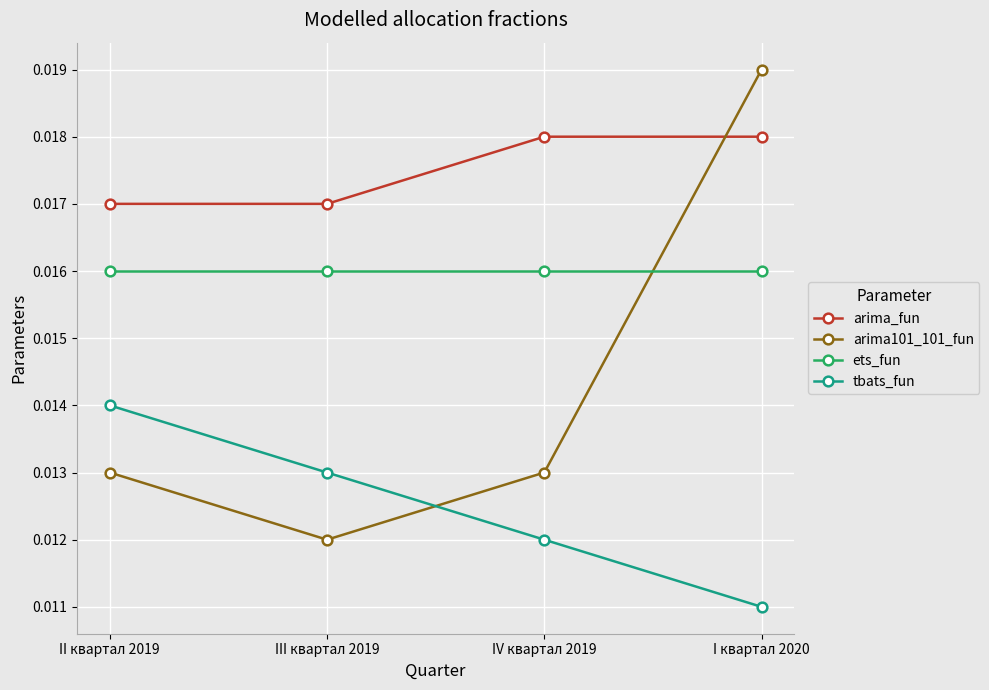

Is this an area chart (filled region under the line)?

No